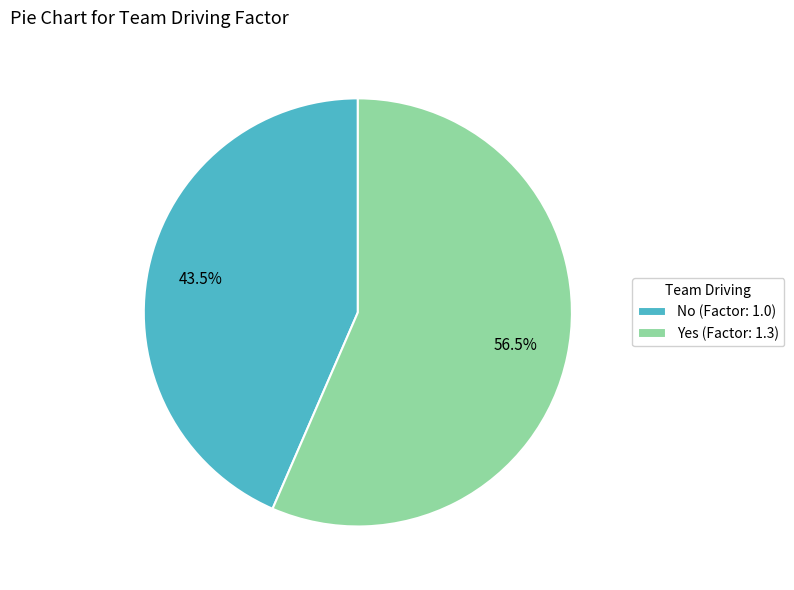

How many segments does this pie chart have?

2